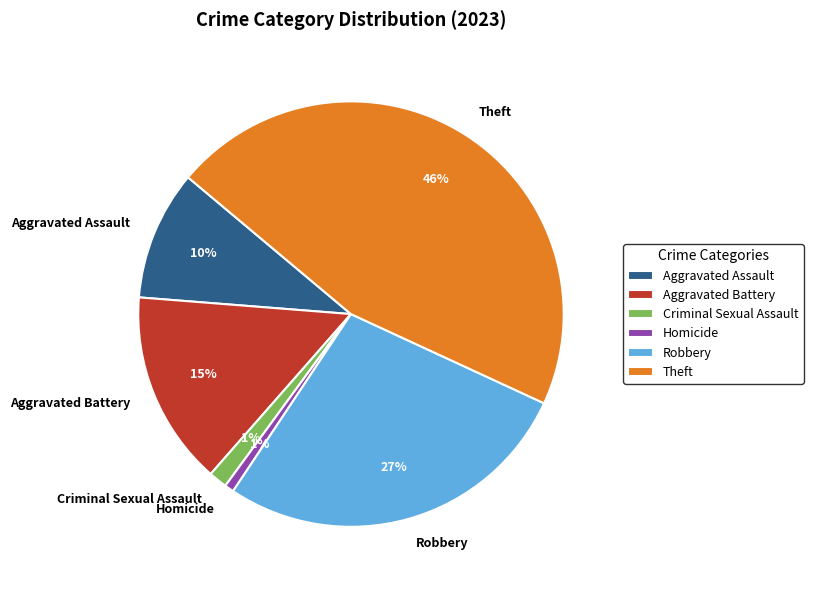

What is the largest slice in the pie chart?

Theft